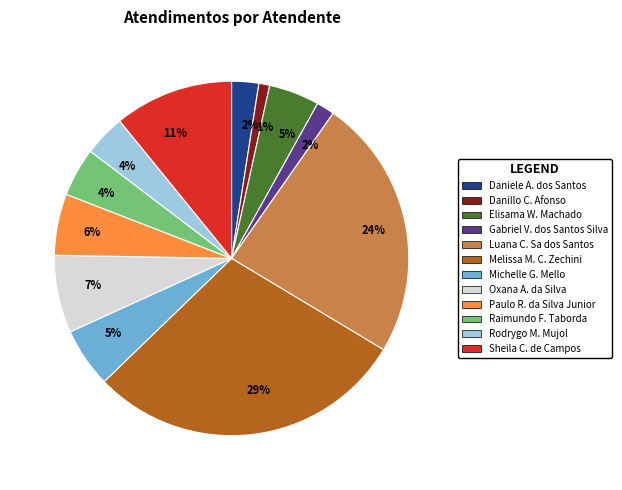

Is there a majority slice in this chart?

No